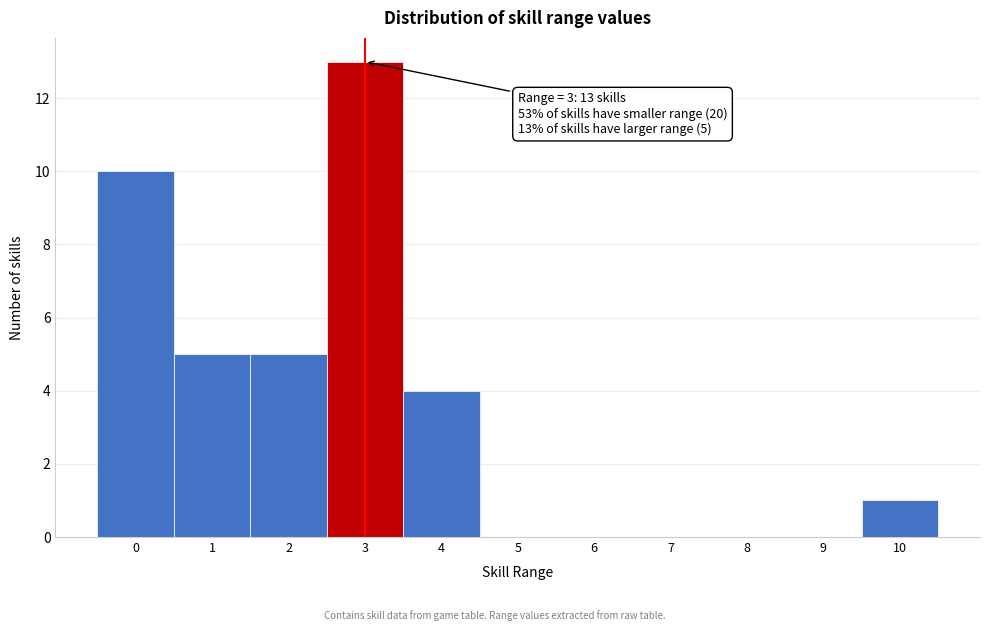

Reading left to right, extract all data points from this chart.

0=10	1=5	2=5	3=13	4=4	5=0	6=0	7=0	8=0	9=0	10=1